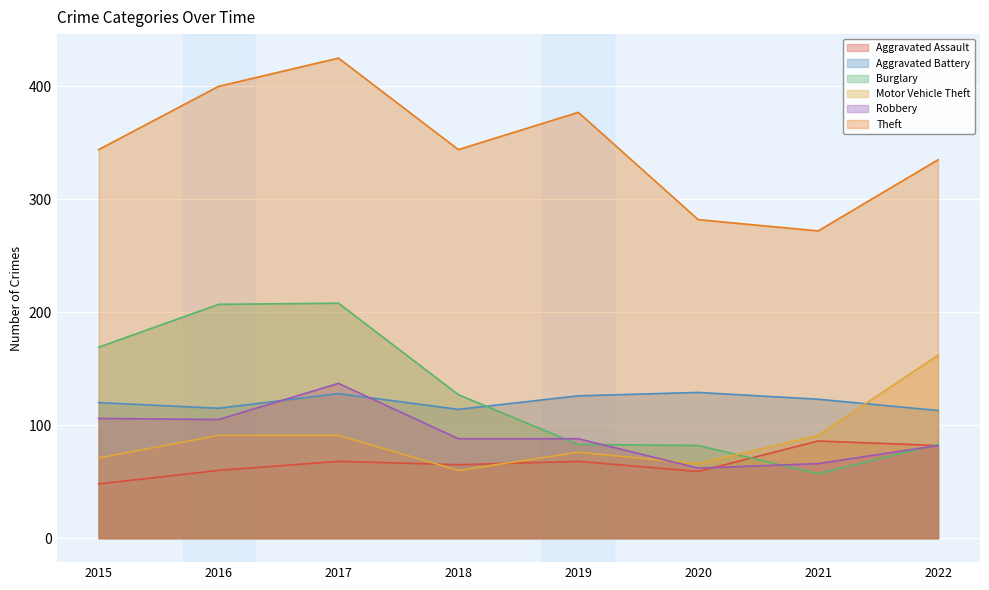

What is the value of the Theft point at the 1st from the left?

344